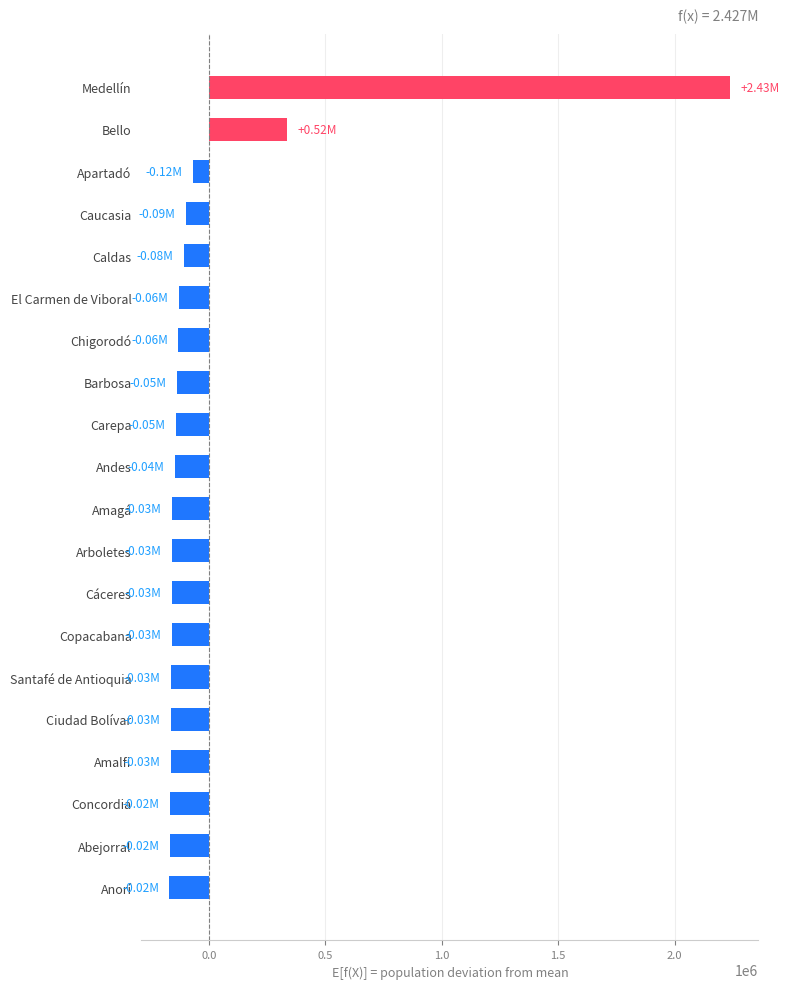

What is the change in value from Caucasia to Abejorral?

-69846.0